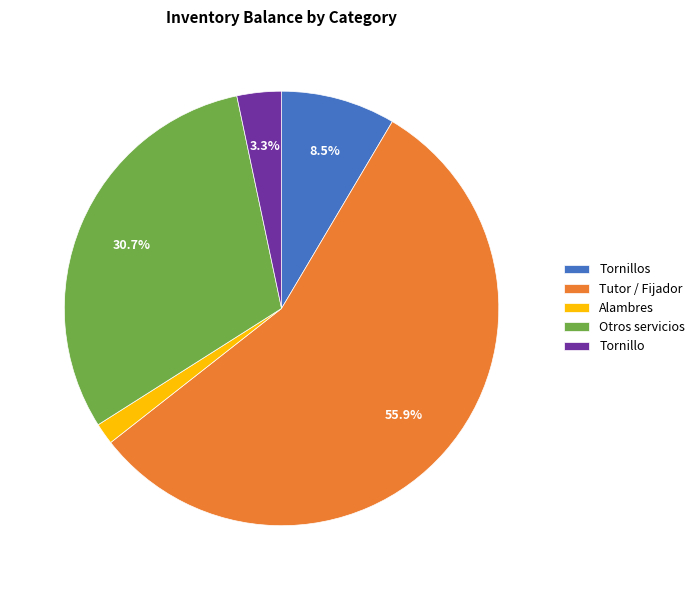

How much of the chart is everything except Tornillos?

91.5%